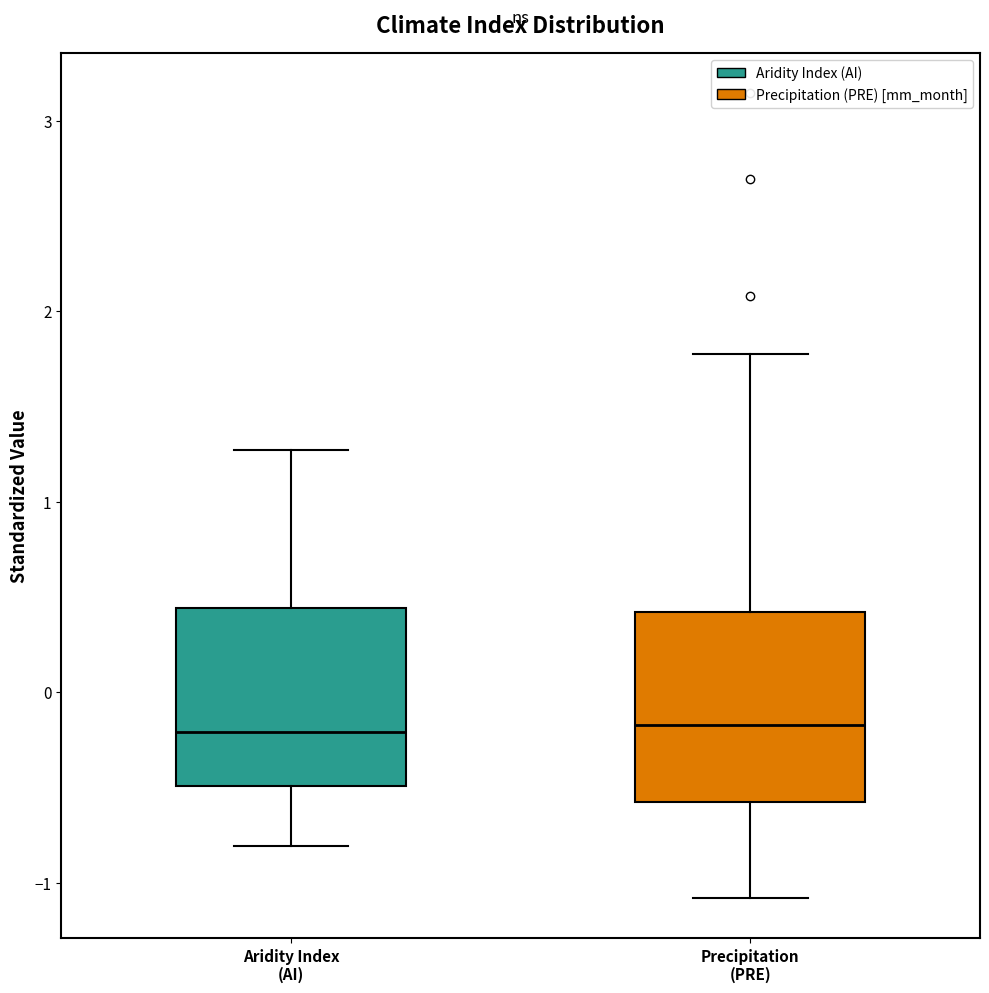

Reading left to right, read every box against the y-axis: the position of its median line, the range the box covers, and the ends of its whiskers. The values are not printed on the chart, so give them approximately, as read against the axis.

Aridity Index (AI): median -0.2, box -0.5 to 0.4, whiskers -0.8 to 1.3
Precipitation (PRE): median -0.2, box -0.6 to 0.4, whiskers -1.1 to 1.8